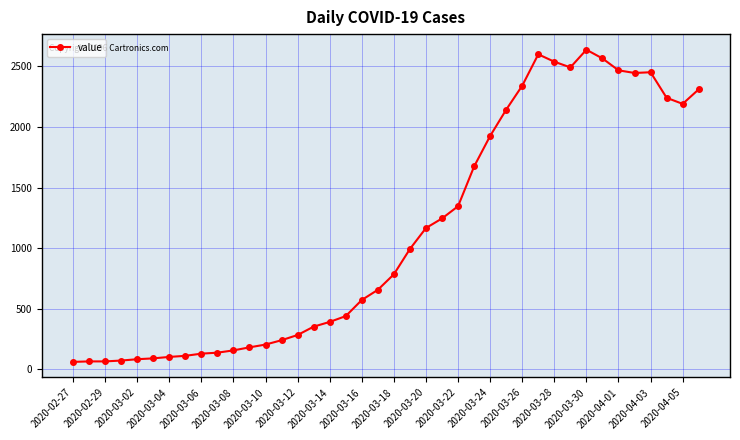

True or false: there are more than 0 points higher than both neighbors.

True